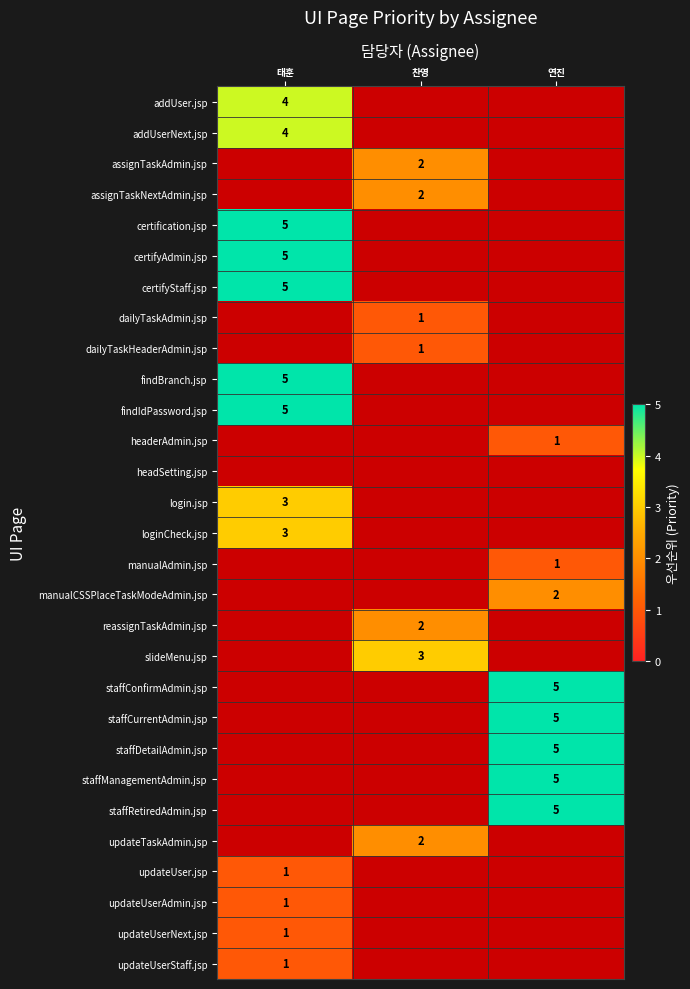

The slideMenu.jsp series shows 3 at 찬영. True or false?

True